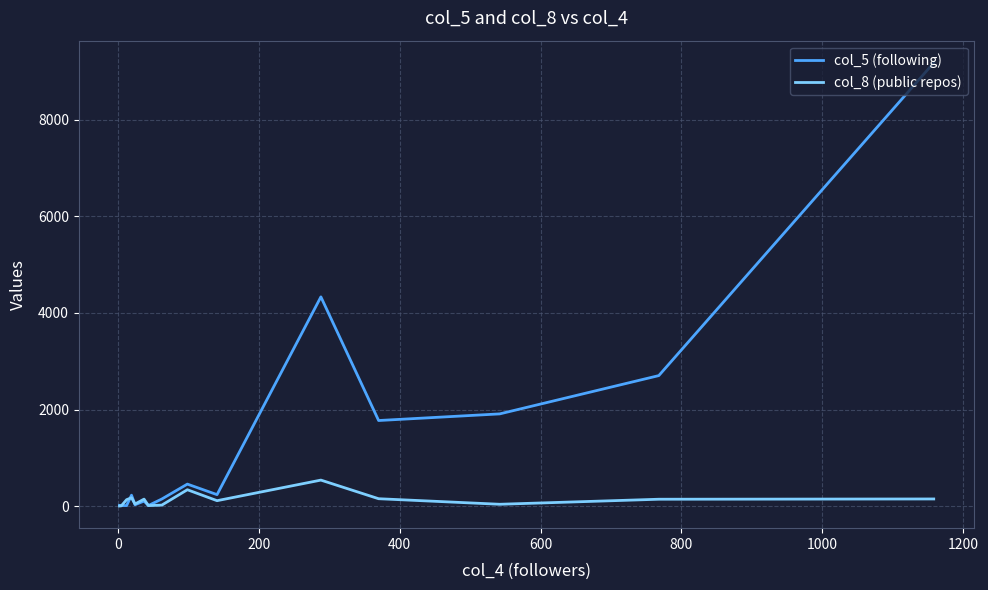

Which series has the widest spread of values?

col_5 (following)